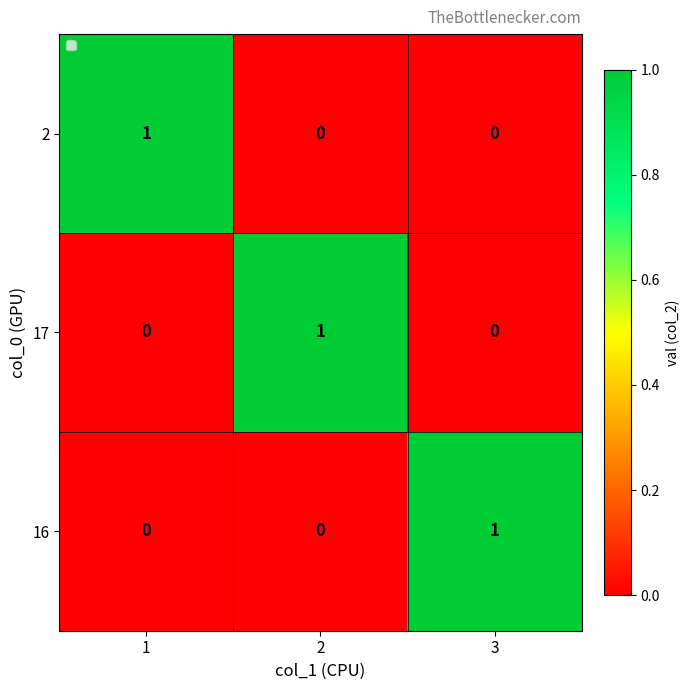

Reading left to right, what are all the values shown in this chart?

2: 1	0	0
17: 0	1	0
16: 0	0	1